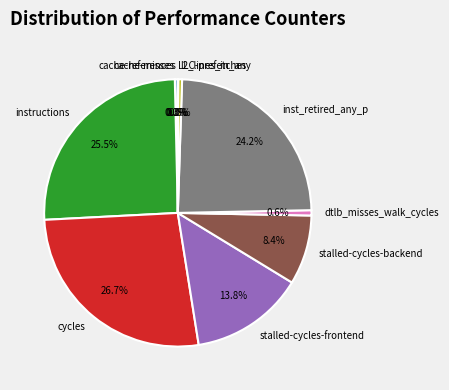

Is there a majority slice in this chart?

No